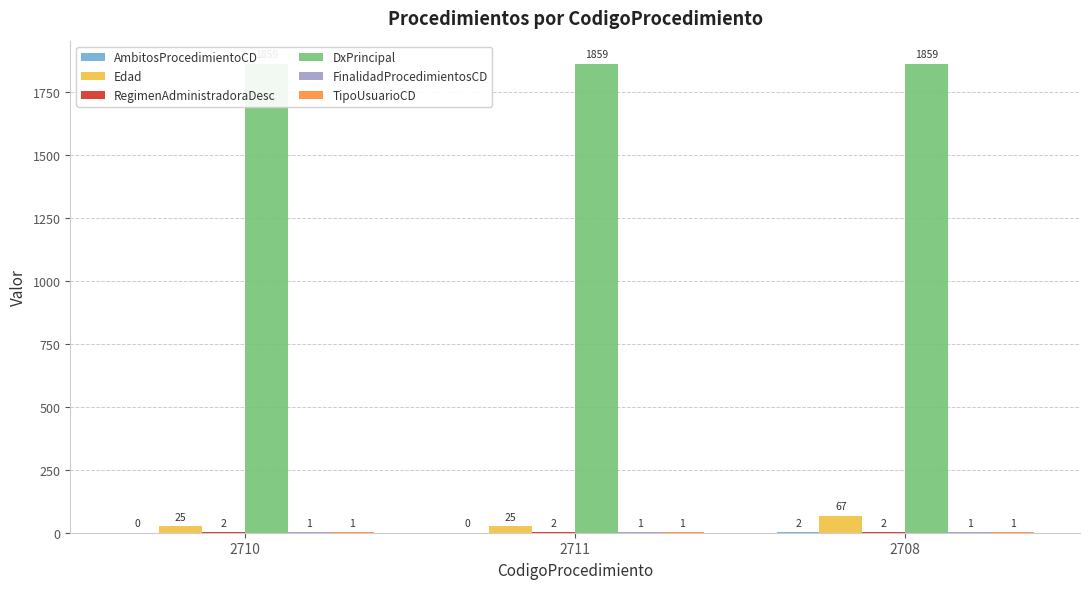

What is the value of the Edad bar at the 1st from the left?

25